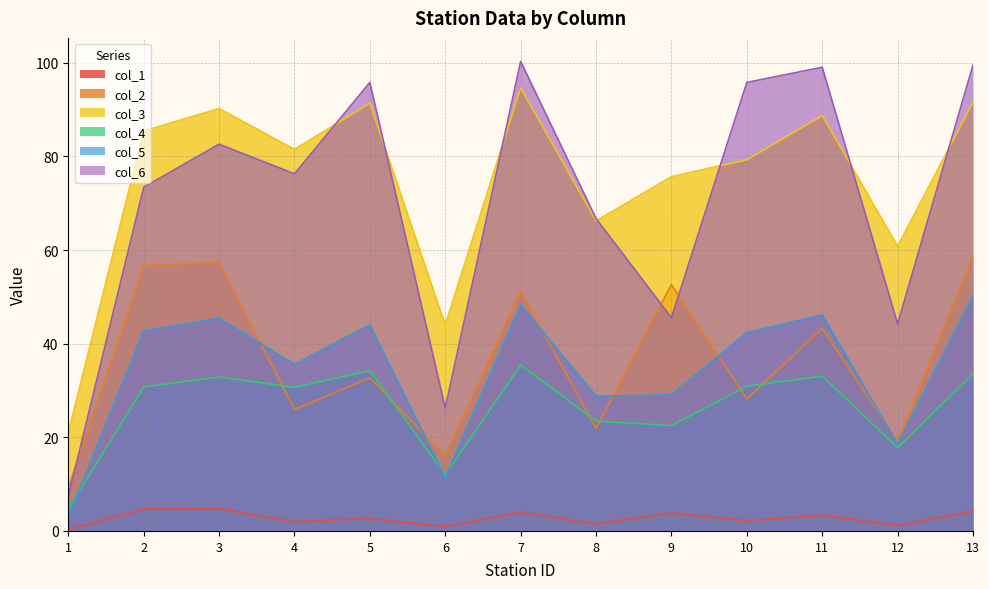

What is the highest value of the col_5 series?

50.2